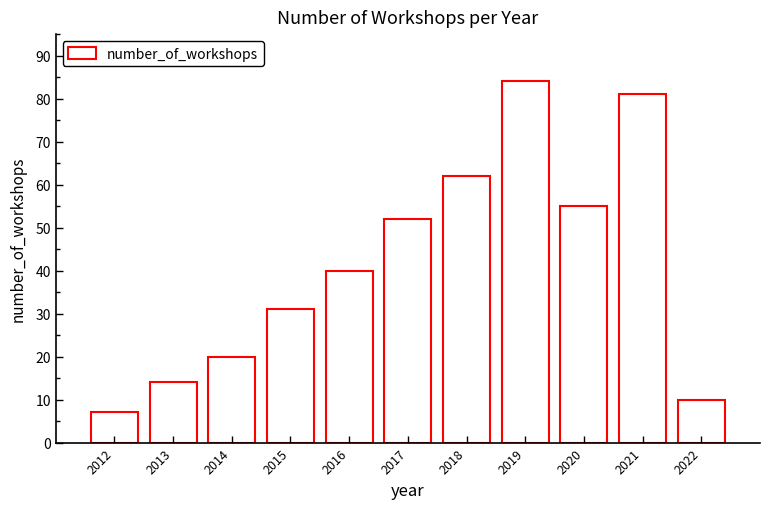

List the labels in order of value, smallest first.

2012, 2022, 2013, 2014, 2015, 2016, 2017, 2020, 2018, 2021, 2019